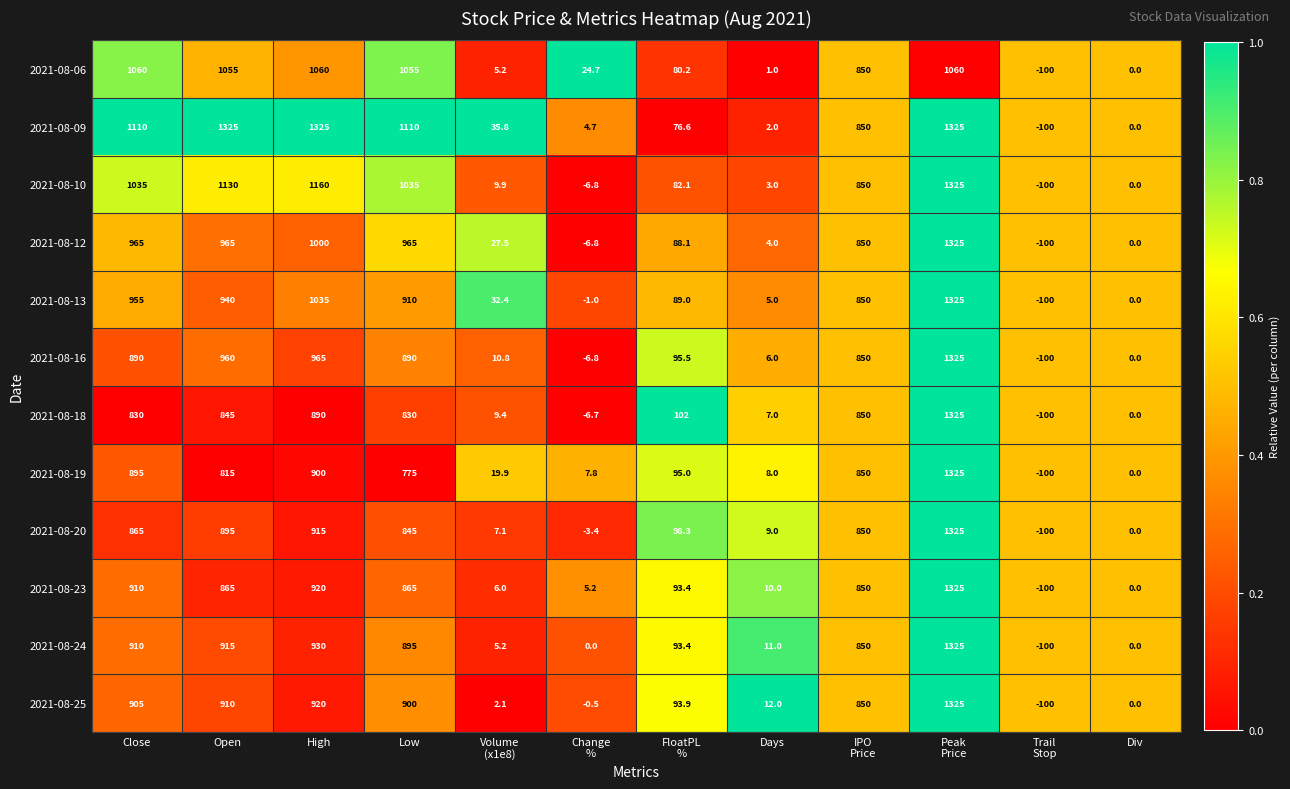

What is the greatest value displayed?

1325.0